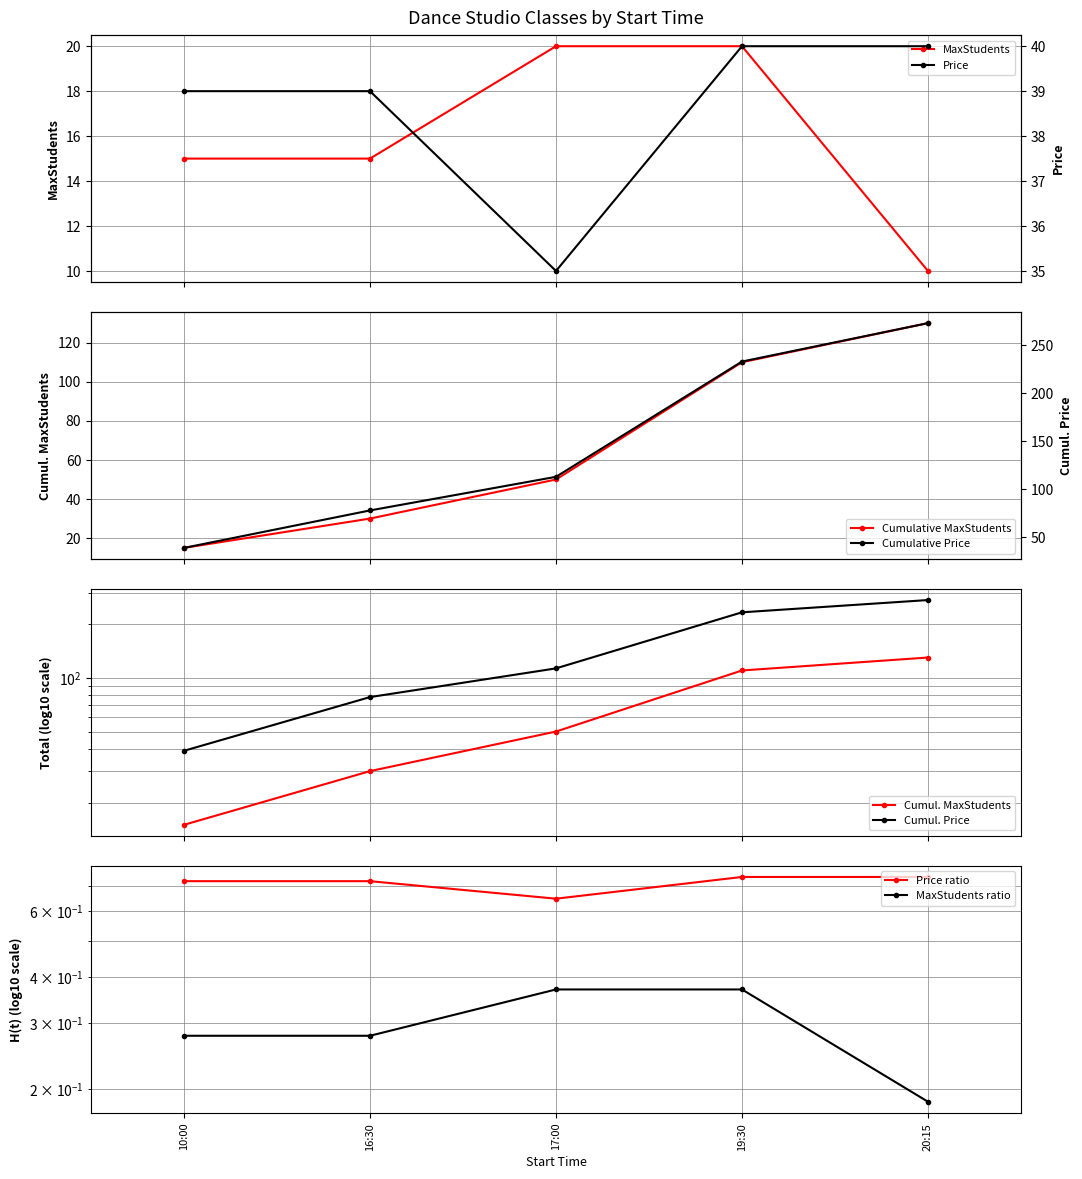

Read the Price value at 10:00.

39